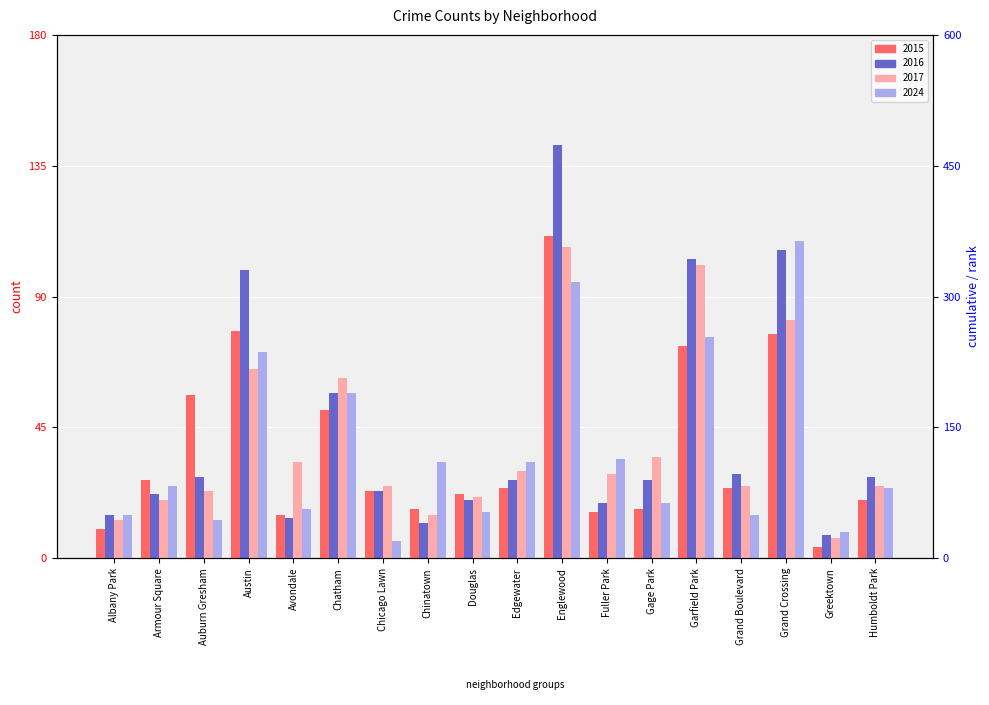

What is the difference between the maximum and minimum values in the 2015 series?

107